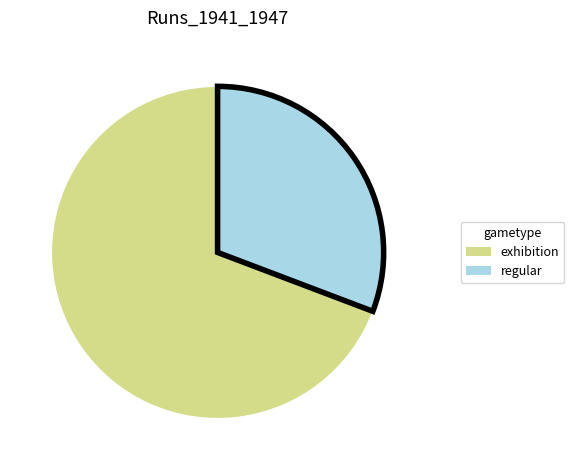

Is there any slice that represents more than half of the pie?

Yes